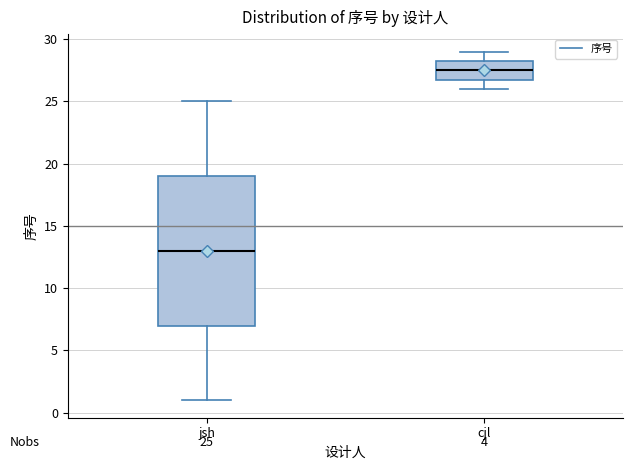

Comparing the boxes themselves (not the whiskers), which one is the tallest?

jsh